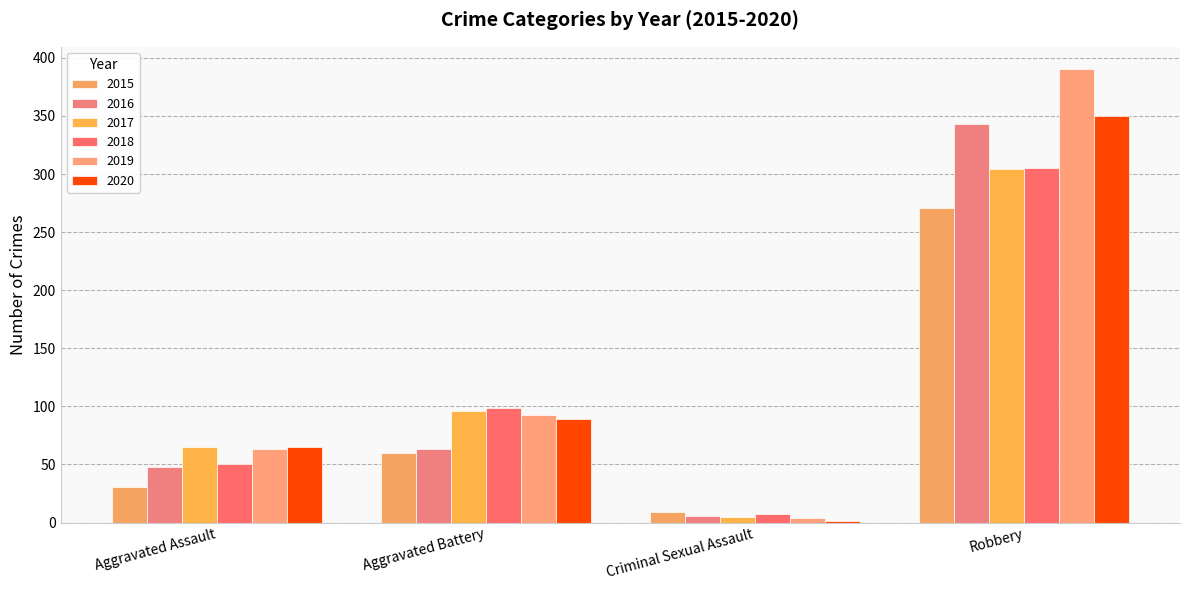

Count the 2017 values in the range 65 to 304.

3